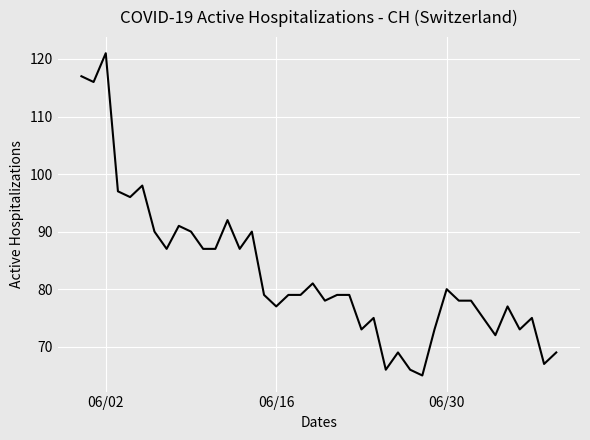

What is the average value?

83